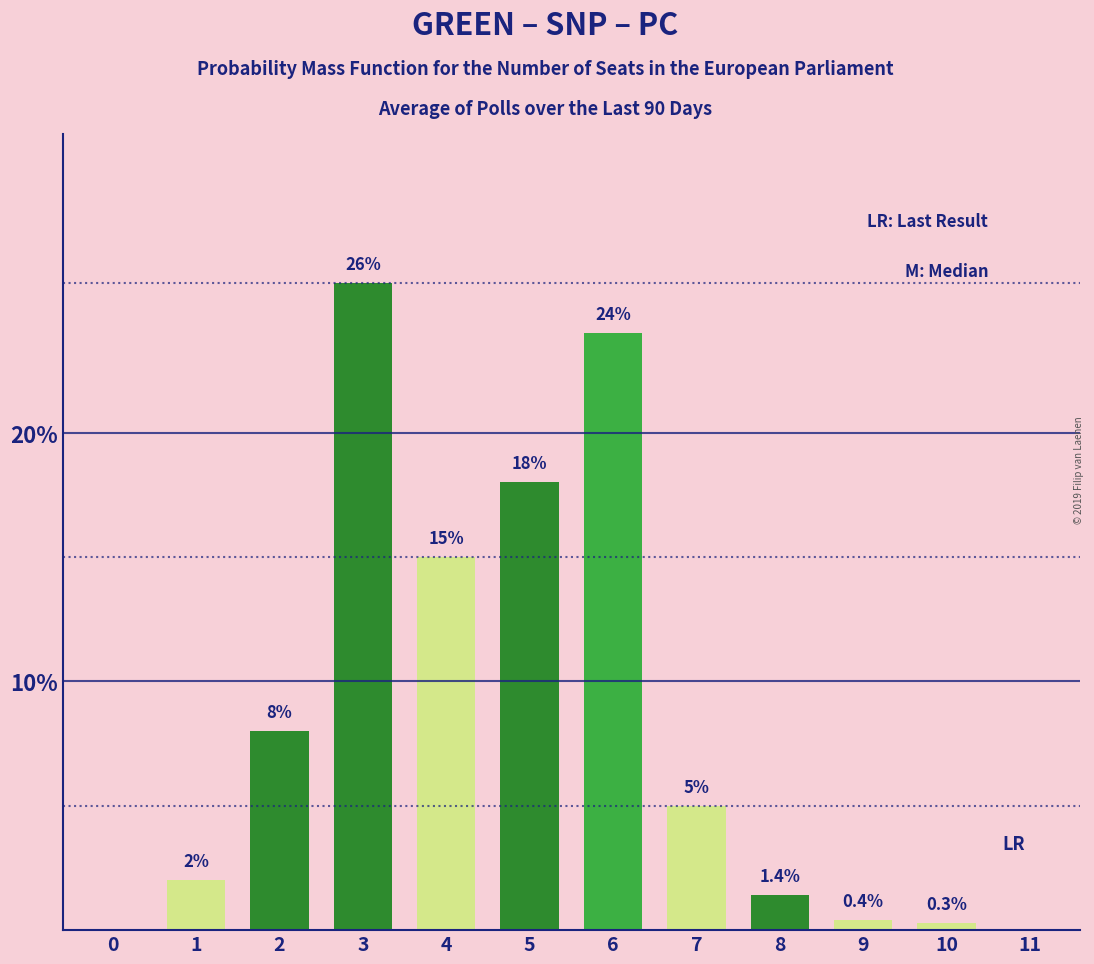

Reading left to right, list all the values displayed in this chart.

0=0.0	1=2.0	2=8.0	3=26.0	4=15.0	5=18.0	6=24.0	7=5.0	8=1.4	9=0.4	10=0.3	11=0.0